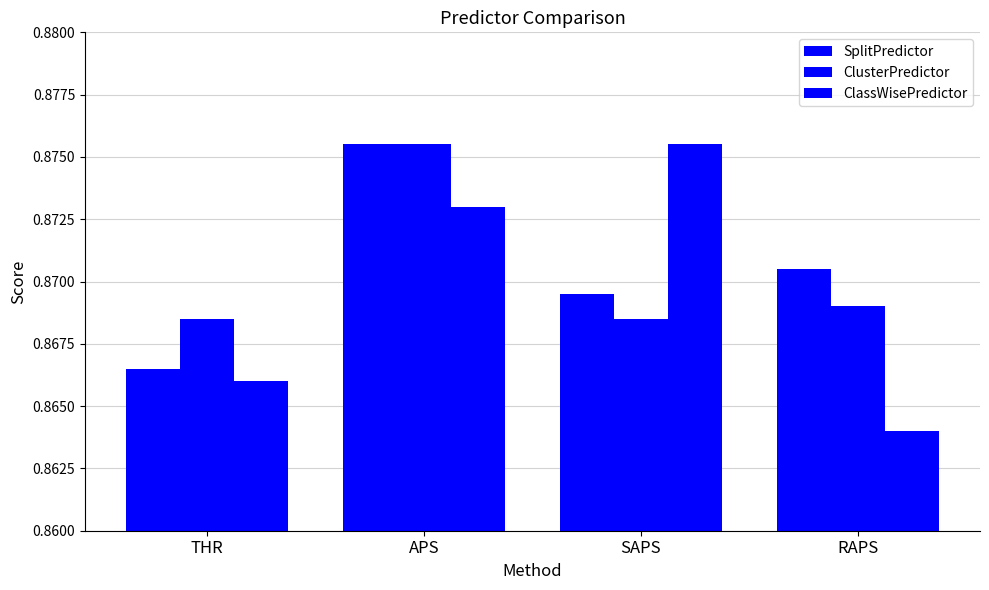

How many bars are there in total?

12